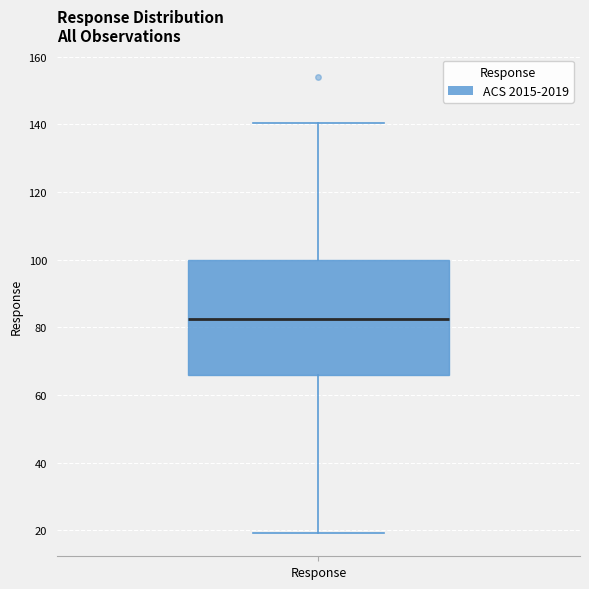

Where is the lower edge of the box for Response on the y-axis? The values are not printed on the chart, so give them approximately, as read against the axis.

66